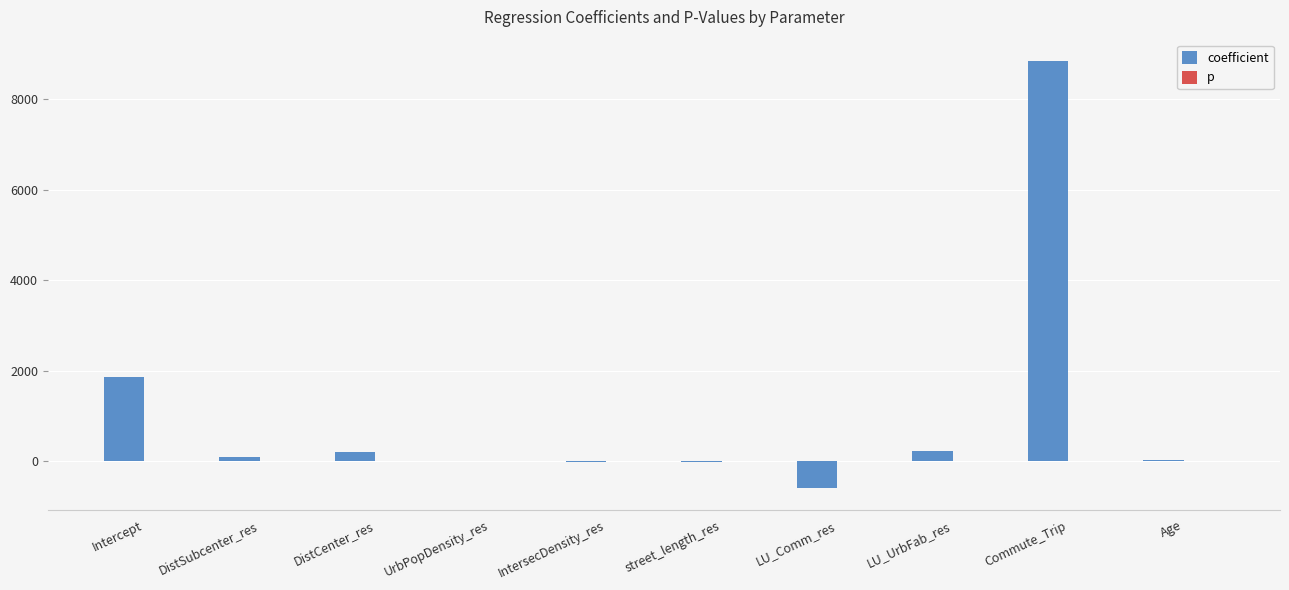

What is the highest value of the coefficient series?

8848.4